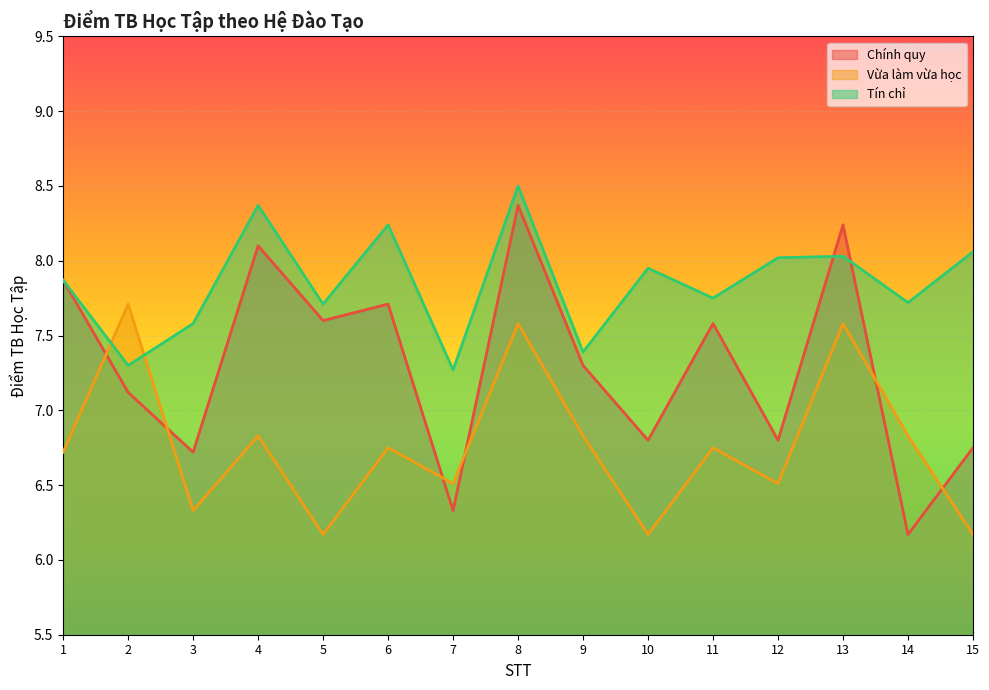

The Chính quy series shows 9.3 at 15. True or false?

False